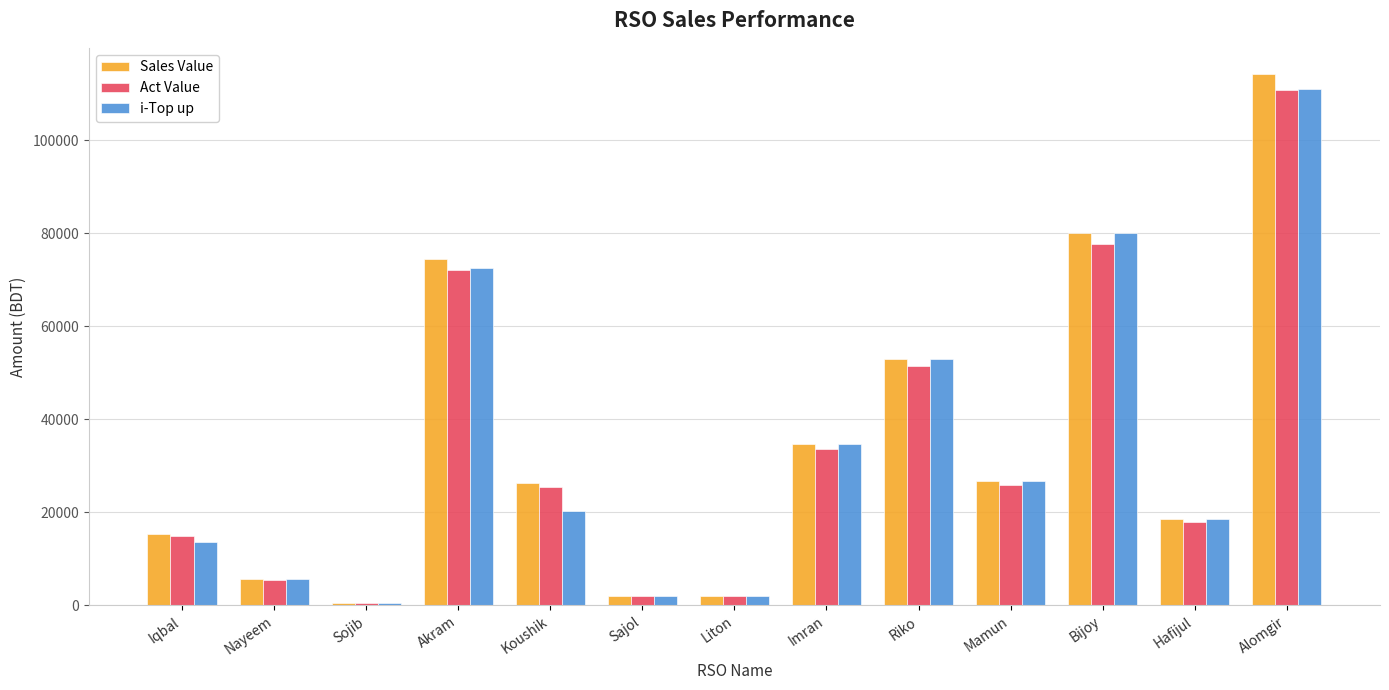

Which series has the widest spread of values?

Sales Value